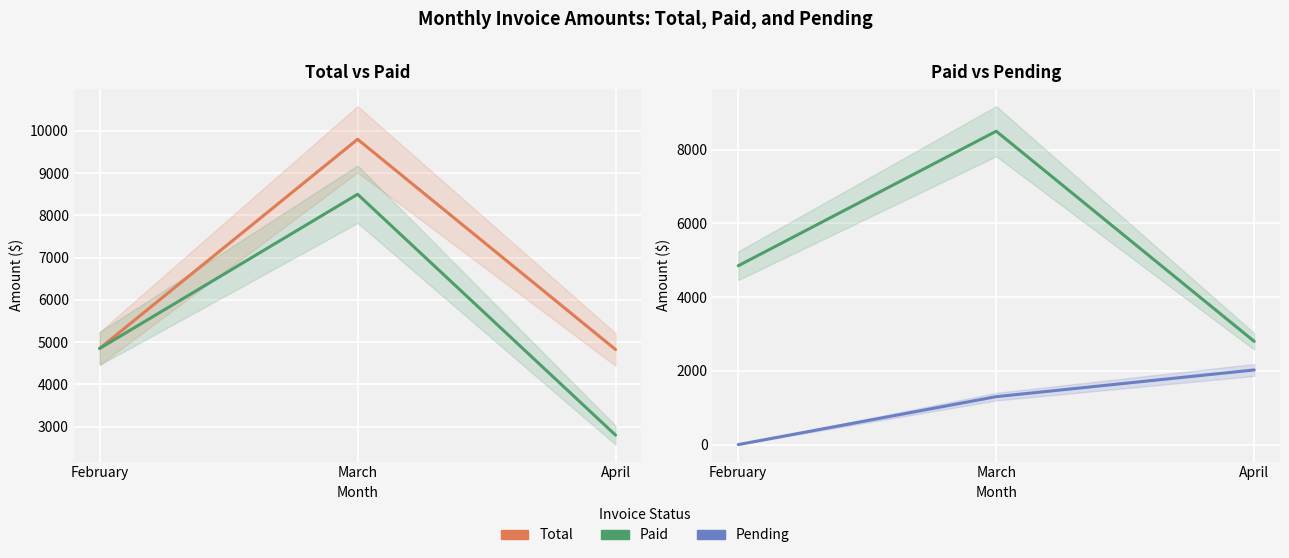

The Pending series shows 1119.0 at February. True or false?

False